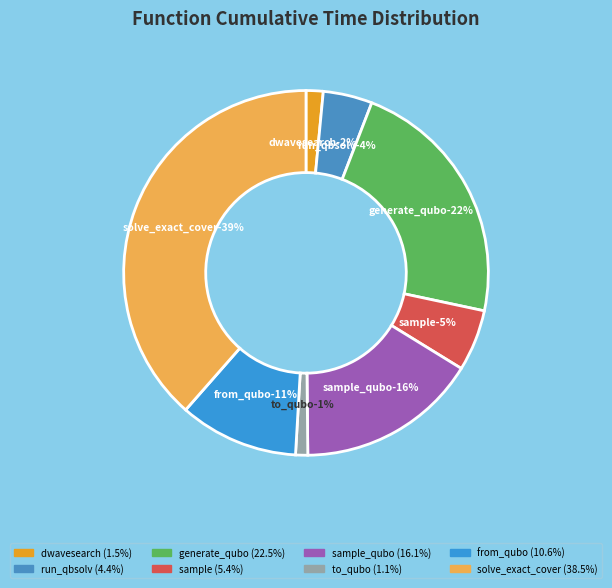

To the nearest percent, what percentage of the pie is dwave_qbsolv.dwavesearch?

2%